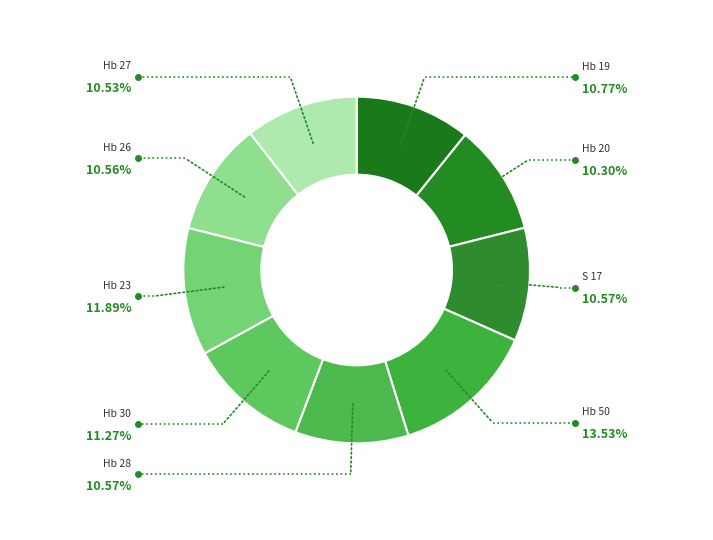

Is it true that Hb 23 is 12% of the pie?

True